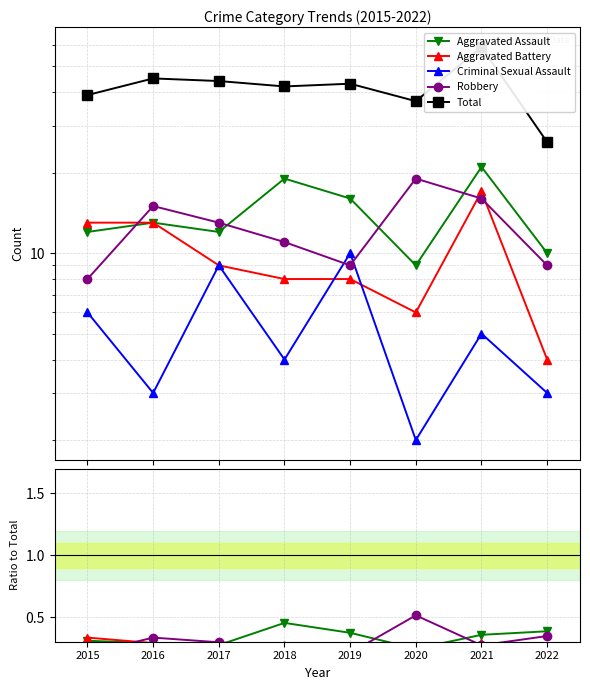

What is the sum of the Robbery values at 2016 and 2018?

0.6